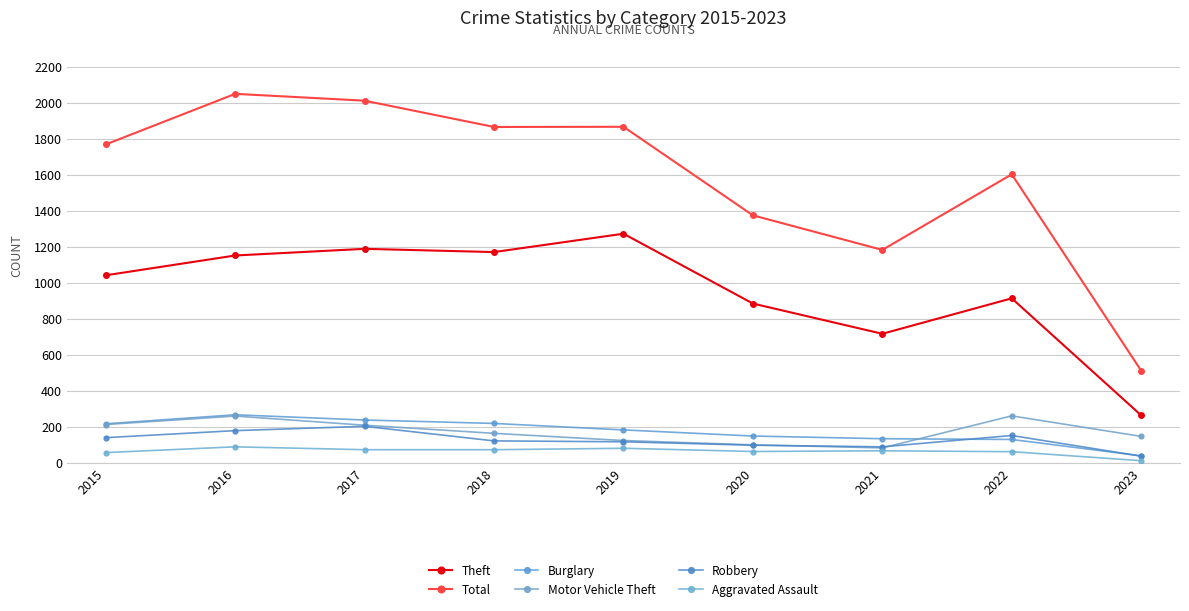

Rank the series by their maximum value, from highest to lowest.

Total, Theft, Burglary, Motor Vehicle Theft, Robbery, Aggravated Assault